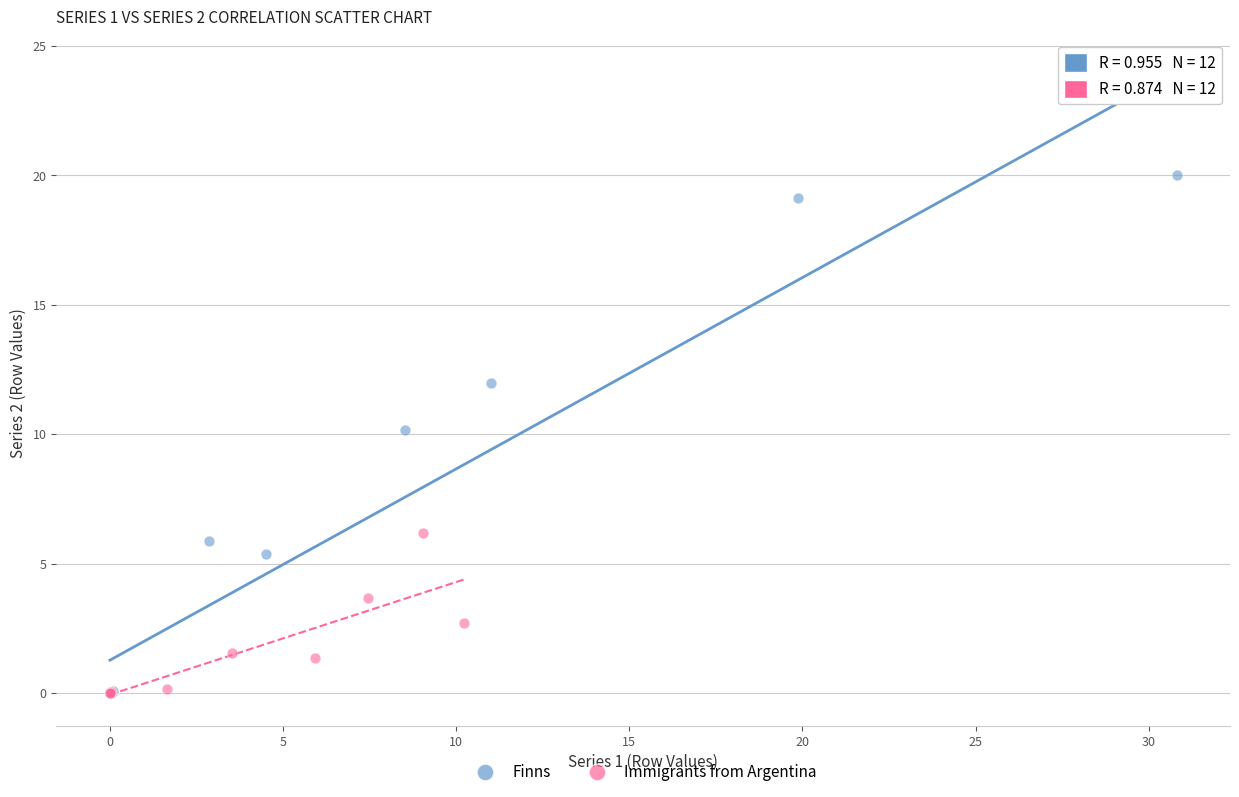

Which series has the largest Y range (max minus min)?

Finns